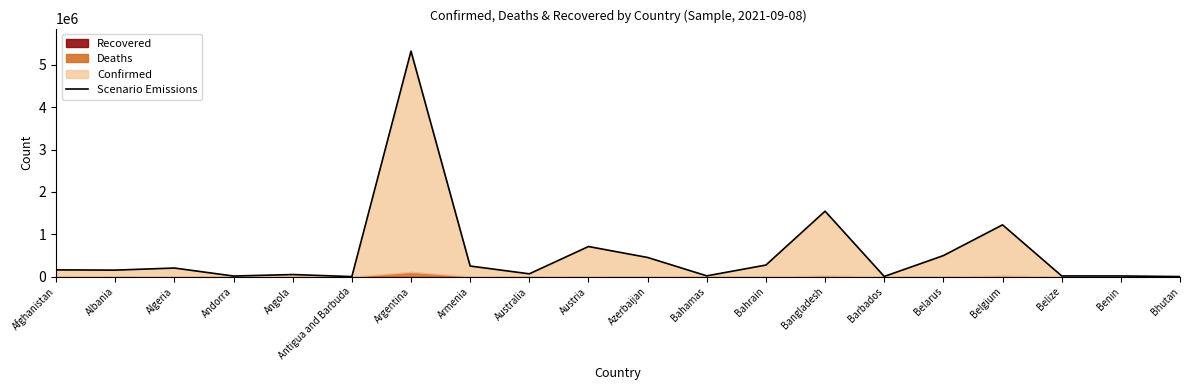

Where is the data nearest to the value 2663329?

Bangladesh